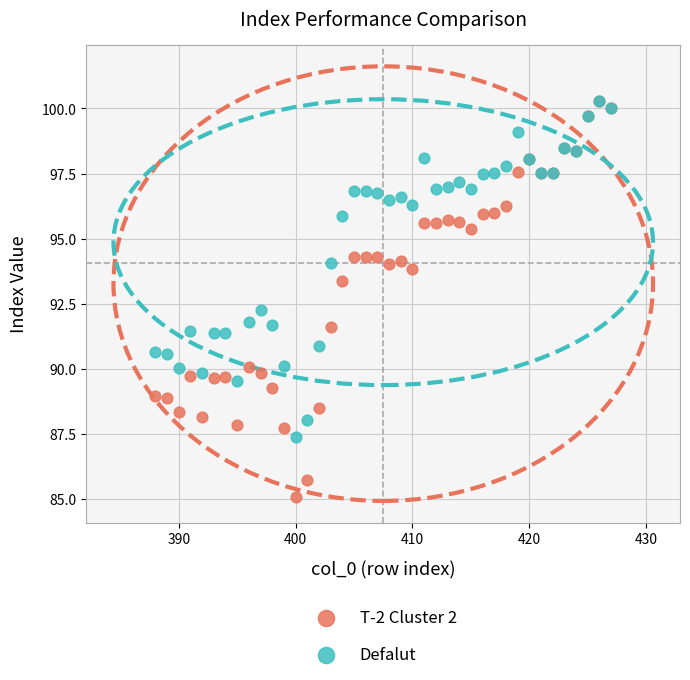

What are all the series names shown in the legend?

T-2 Cluster 2, Defalut